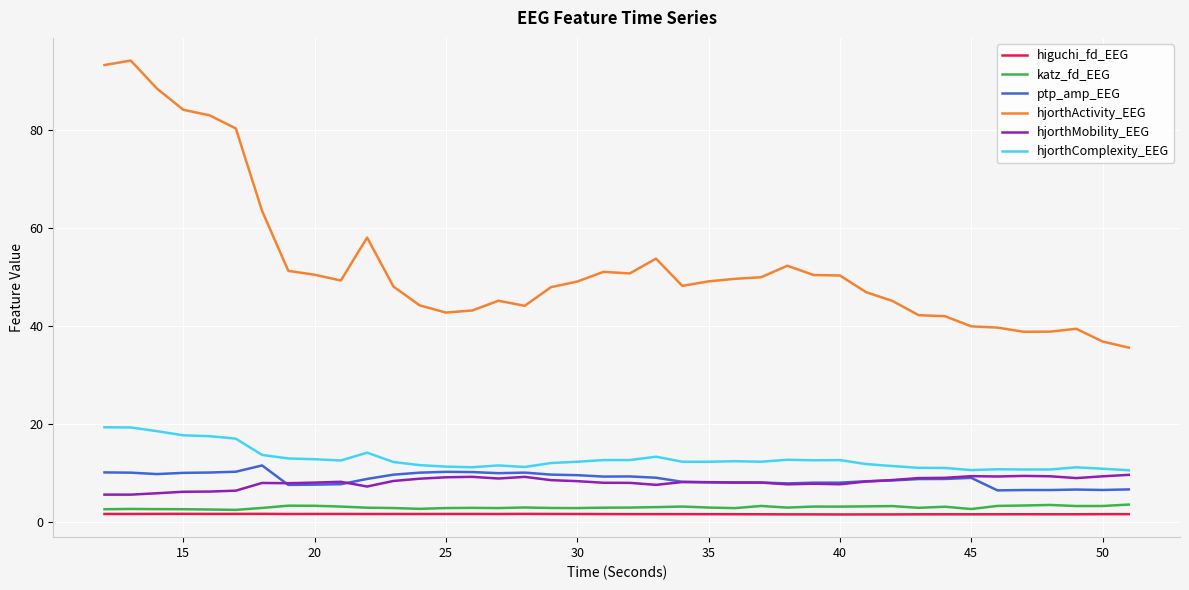

What is the greatest value displayed?

94.1